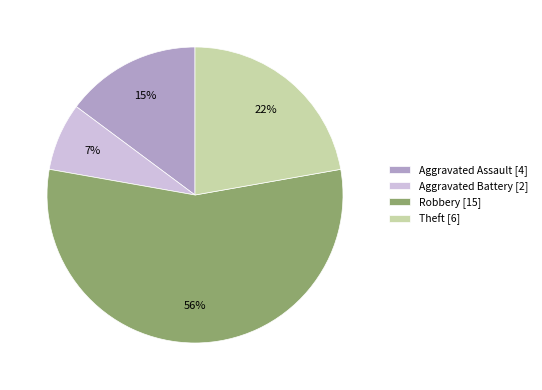

Between Aggravated Assault [4] and Robbery [15], which is larger?

Robbery [15]